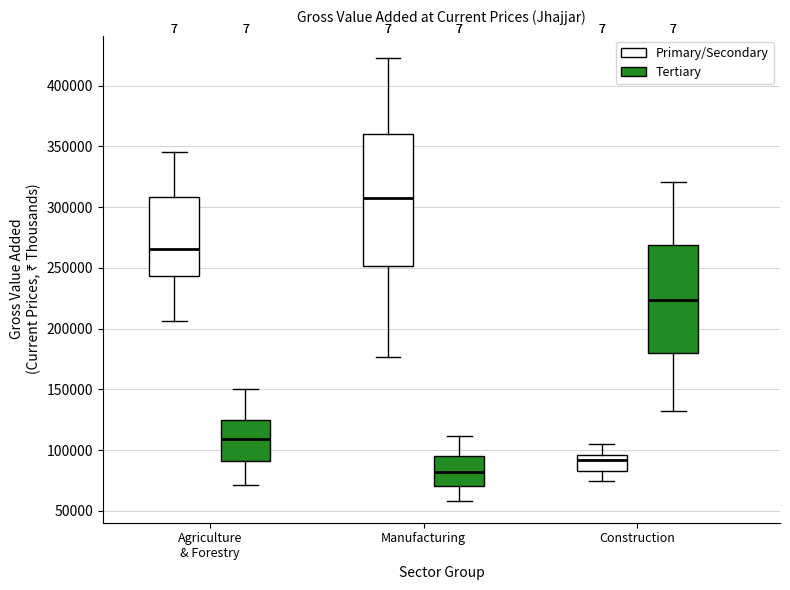

Which box's median line is the highest?

Manufacturing (Primary/Secondary)